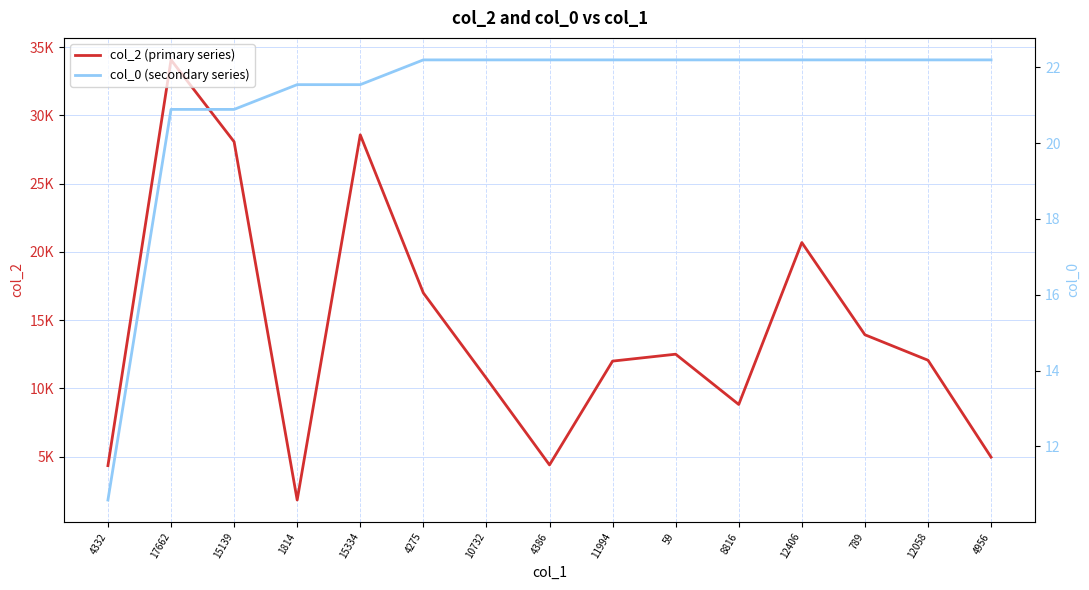

At how many categories does at least one series exceed 21456?

3